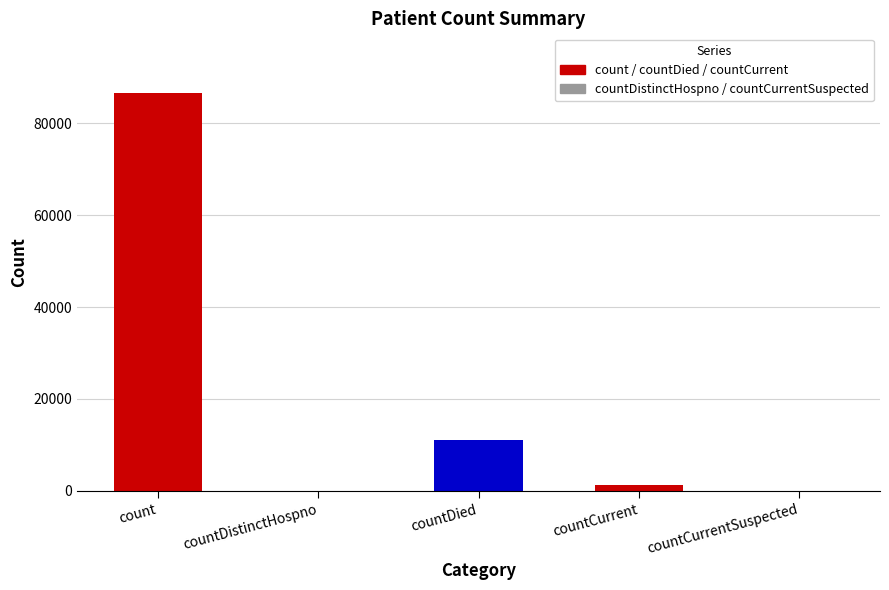

The value at countDied is 15736. True or false?

False